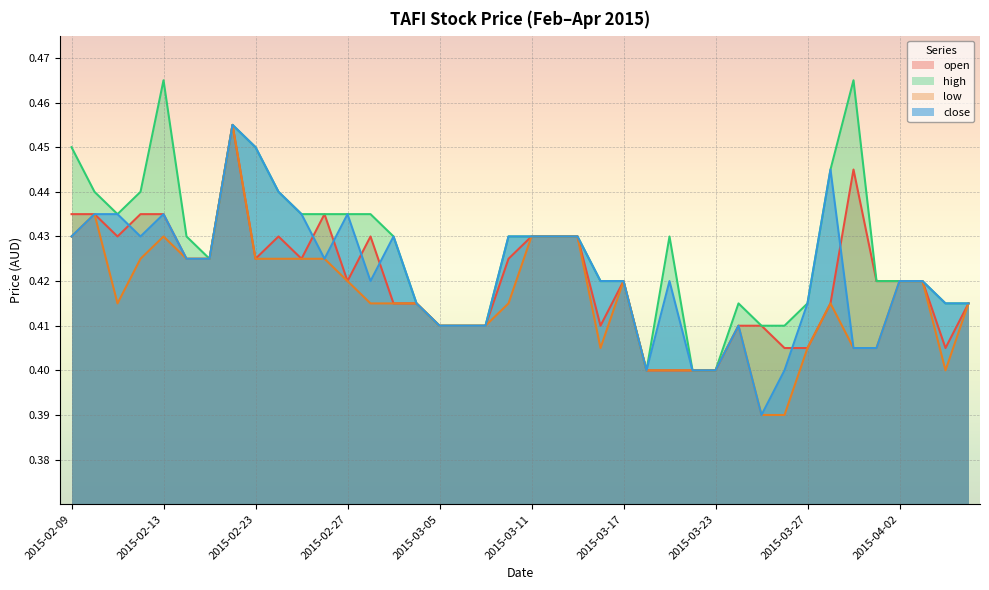

Between 2015-02-12 and 2015-03-27, which series saw the biggest shift?

open